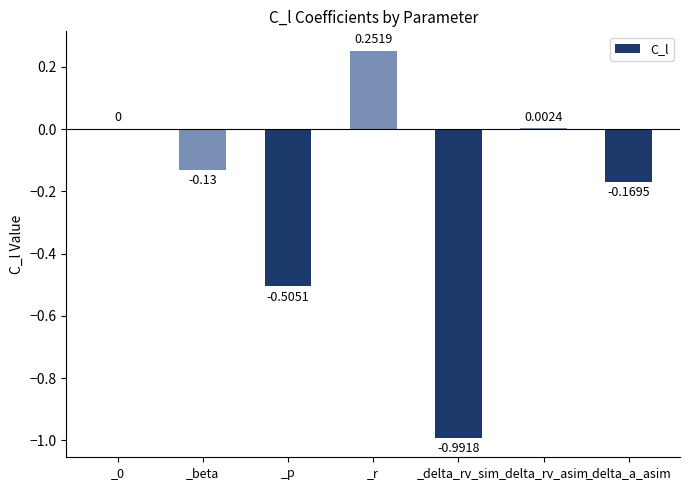

What is the sum of all values?

-1.5